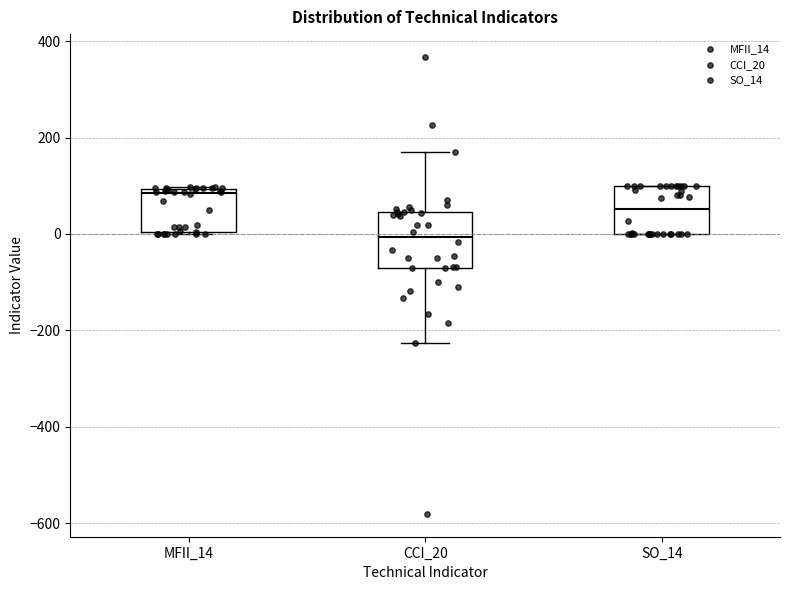

Reading left to right, read every box against the y-axis: the position of its median line, the range the box covers, and the ends of its whiskers. The values are not printed on the chart, so give them approximately, as read against the axis.

MFII_14: median 80, box 0 to 100, whiskers 0 to 100
CCI_20: median 0, box -80 to 40, whiskers -220 to 180
SO_14: median 60, box 0 to 100, whiskers 0 to 100